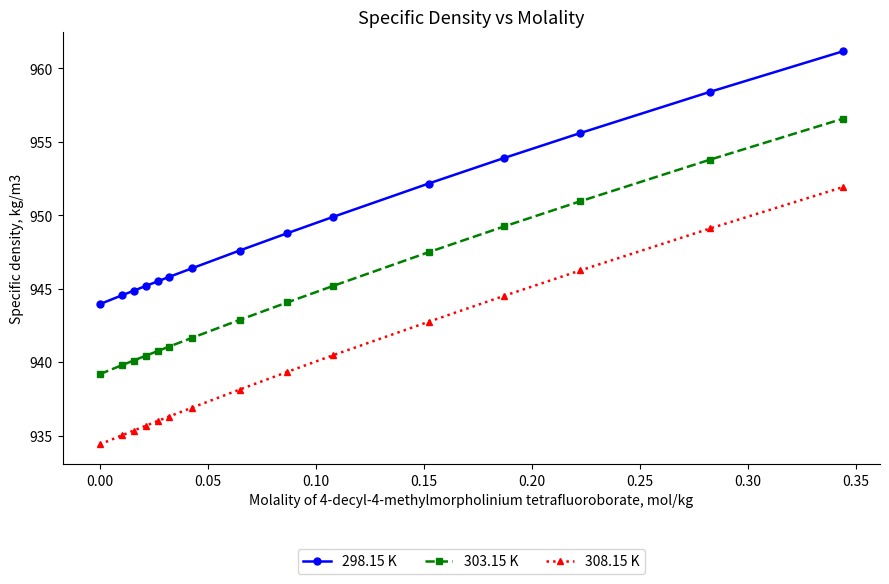

What is the average value of the 308.15 K series?

940.1